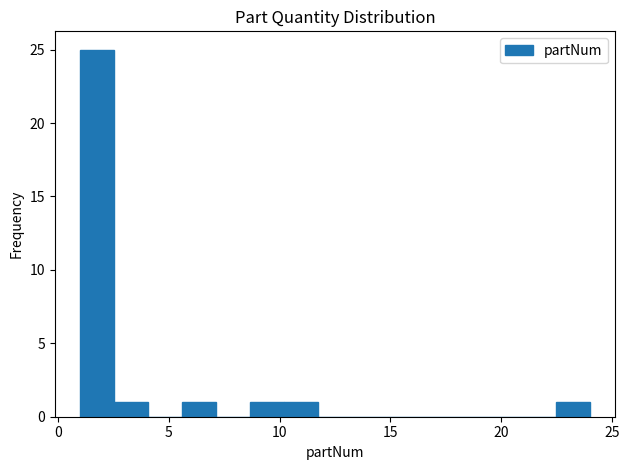

Around what value on the x-axis is the tallest bar? Give the approximate position of its centre, as read against the axis.

2.0